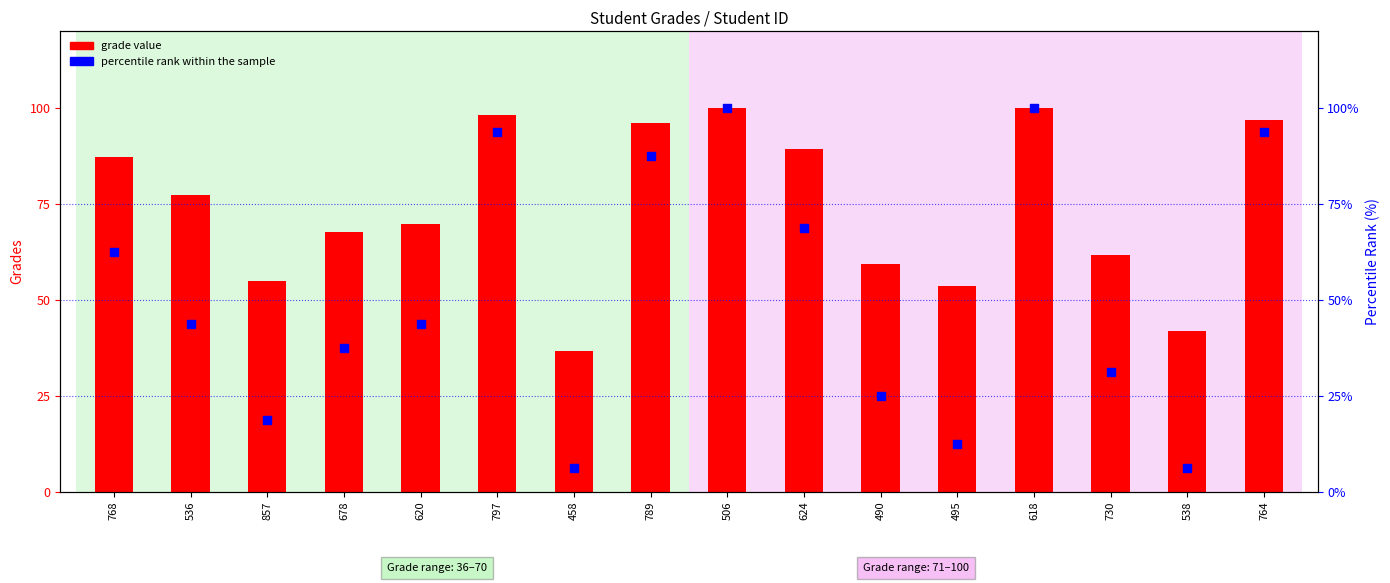

At how many categories does at least one series exceed 67?

10